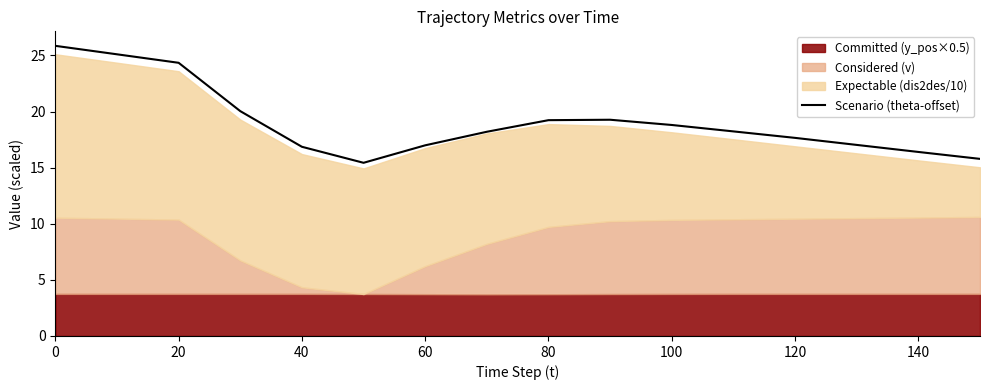

What is the highest value of the Scenario (theta-offset) series?

25.9